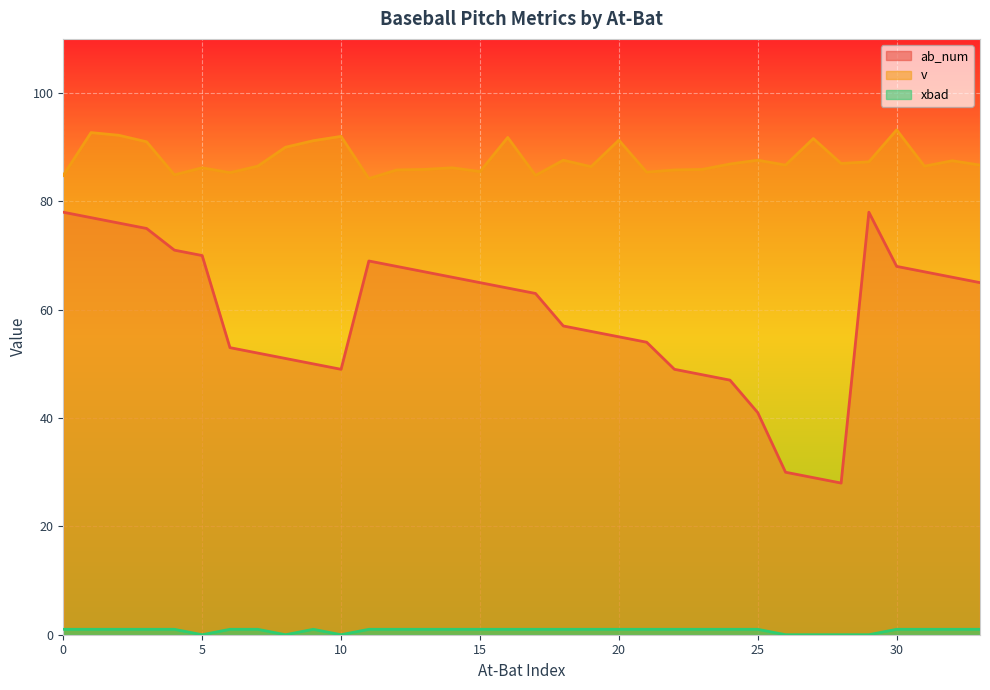

Is it true that xbad equals 1.7 at 11?

False